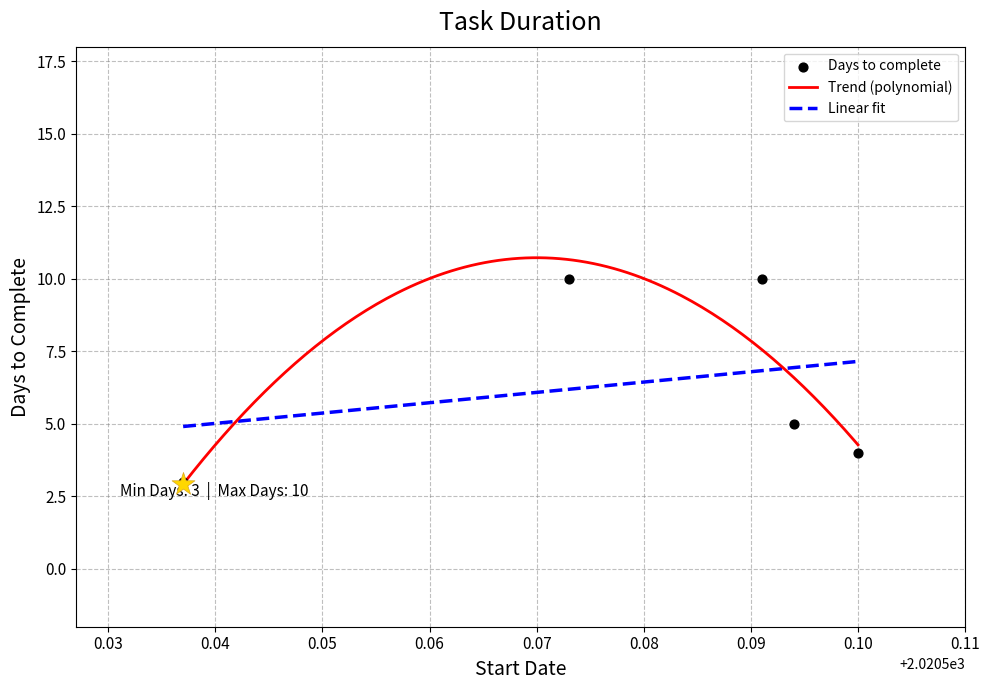

Between 2020-08-07 and 2020-07-29, which is larger?

2020-07-29